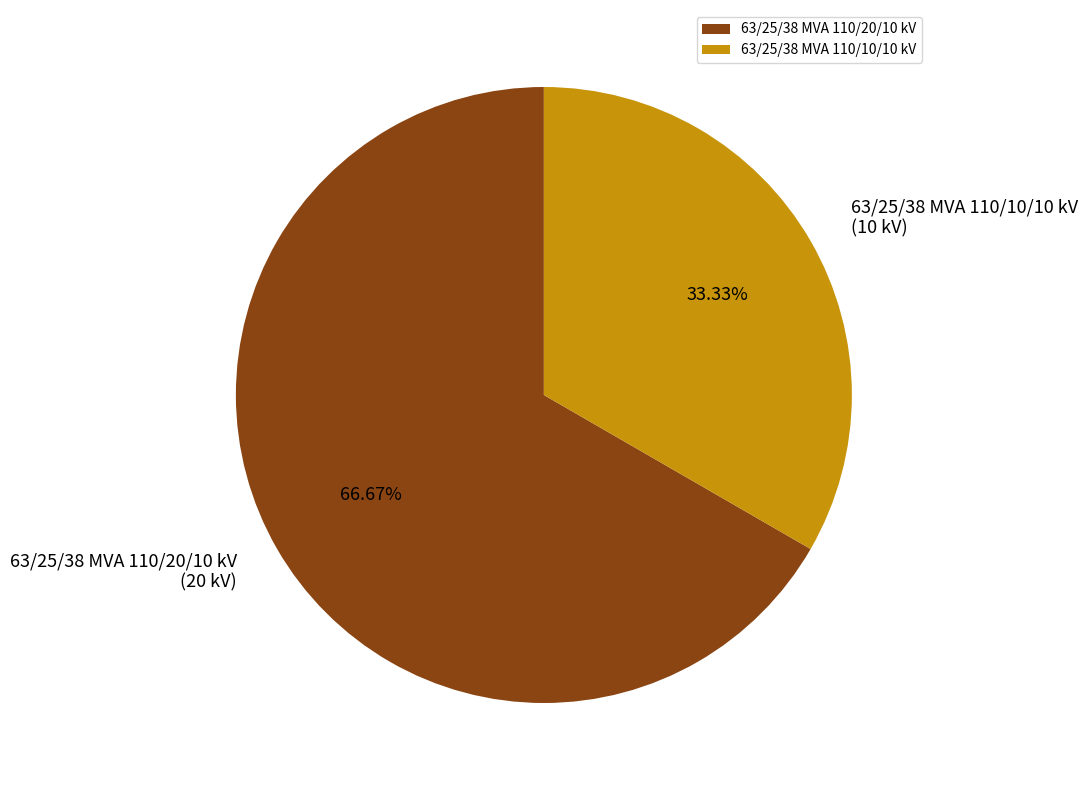

Rank the categories by value from lowest to highest.

63/25/38 MVA 110/10/10 kV, 63/25/38 MVA 110/20/10 kV